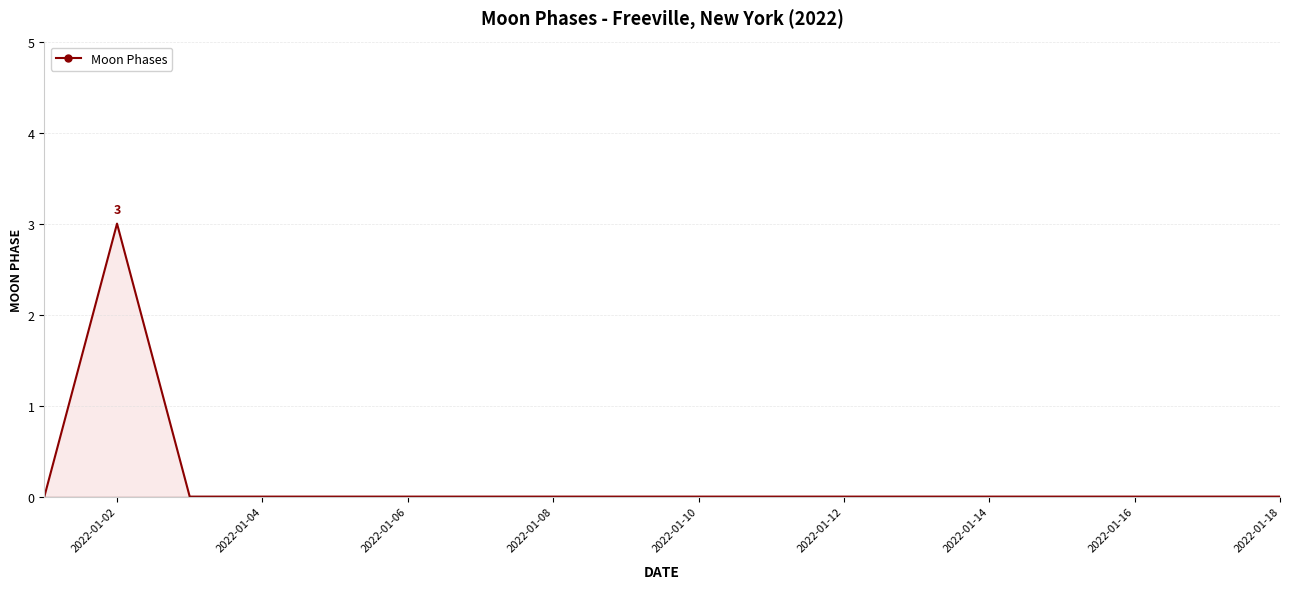

True or false: the data shows 0 at 2022-01-04.

True